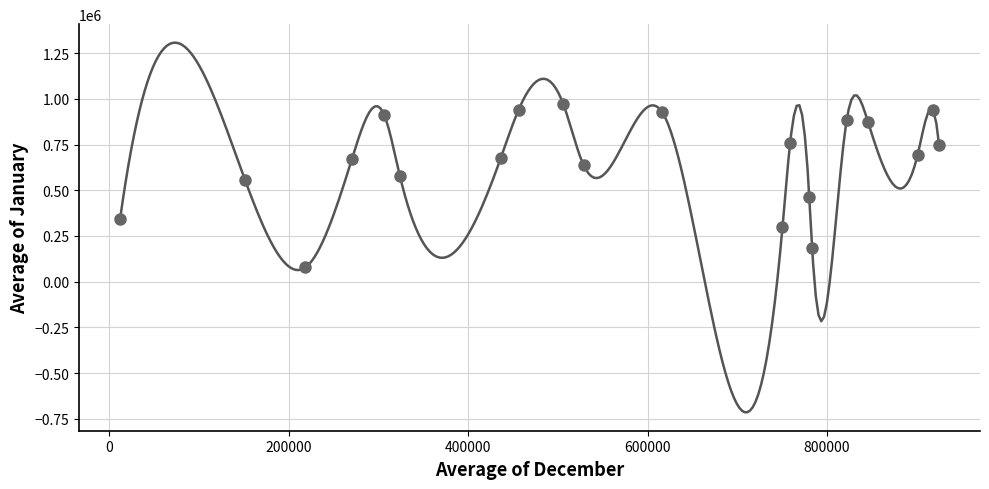

What is the range of X values (max minus min)?

913032.1